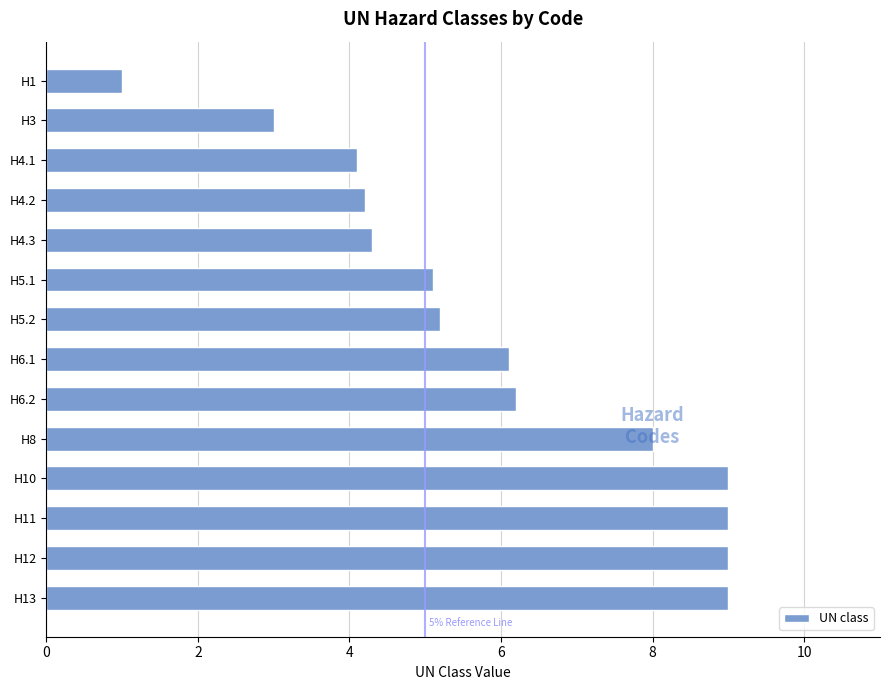

Reading bottom to top, transcribe all the data shown in this chart.

H13=9.0	H12=9.0	H11=9.0	H10=9.0	H8=8.0	H6.2=6.2	H6.1=6.1	H5.2=5.2	H5.1=5.1	H4.3=4.3	H4.2=4.2	H4.1=4.1	H3=3.0	H1=1.0